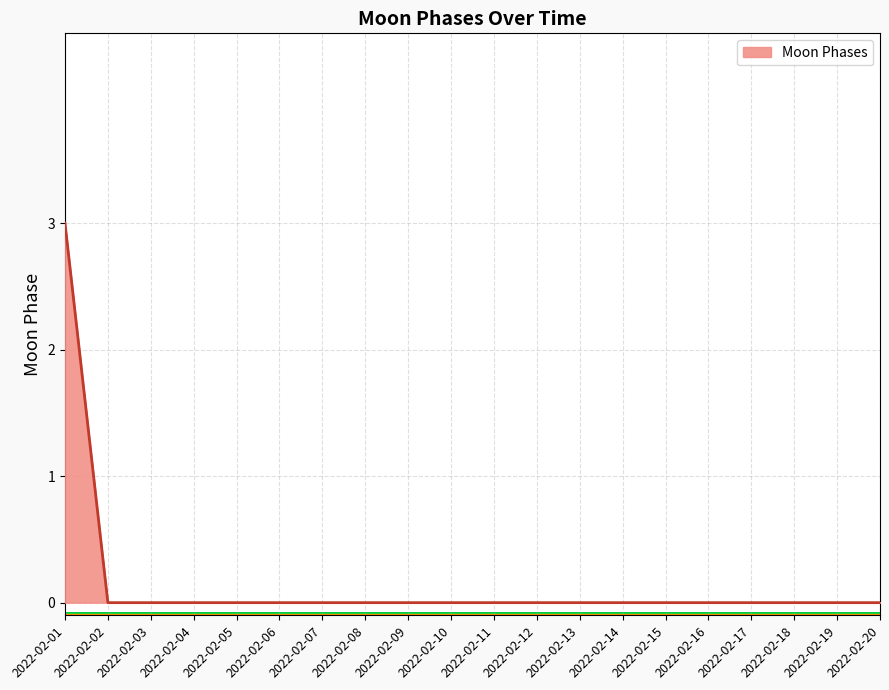

True or false: the data shows -1 at 2022-02-19.

False